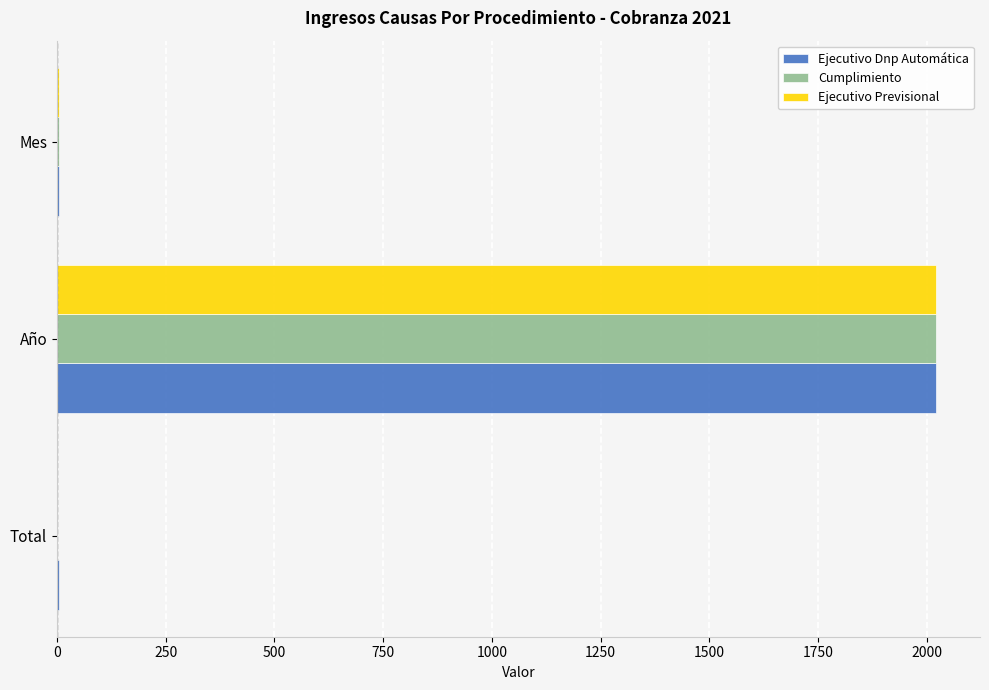

Is the value of Ejecutivo Dnp Automática at Año greater than the value of Cumplimiento at Mes?

Yes